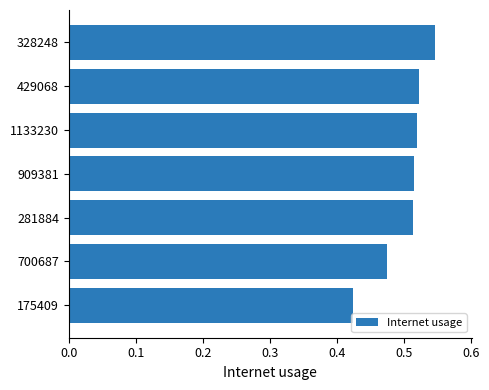

Is it true that the value at 909381 is 0.8?

False